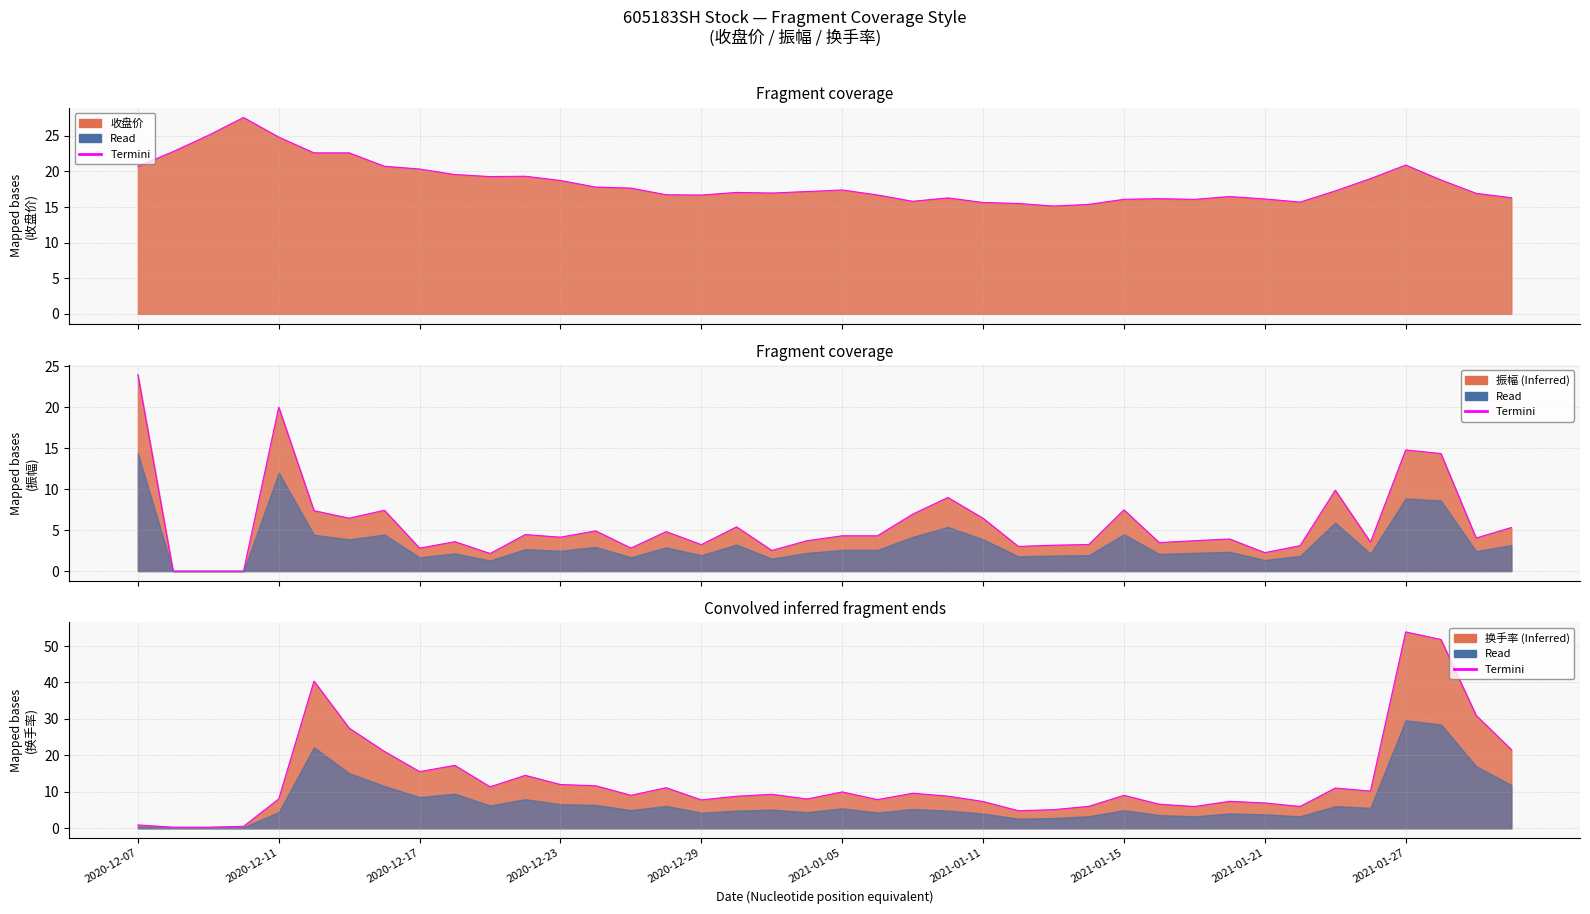

What are all the series names shown in the legend?

收盘价, 振幅, 换手率